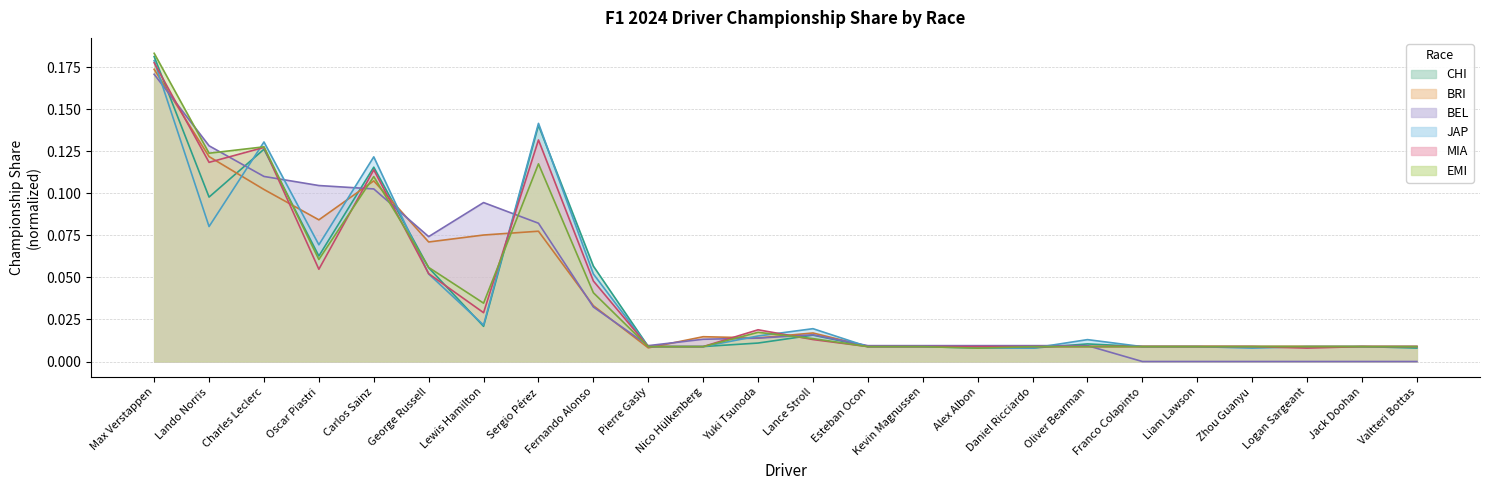

Between Lando Norris and Zhou Guanyu, which series saw the biggest shift?

BEL